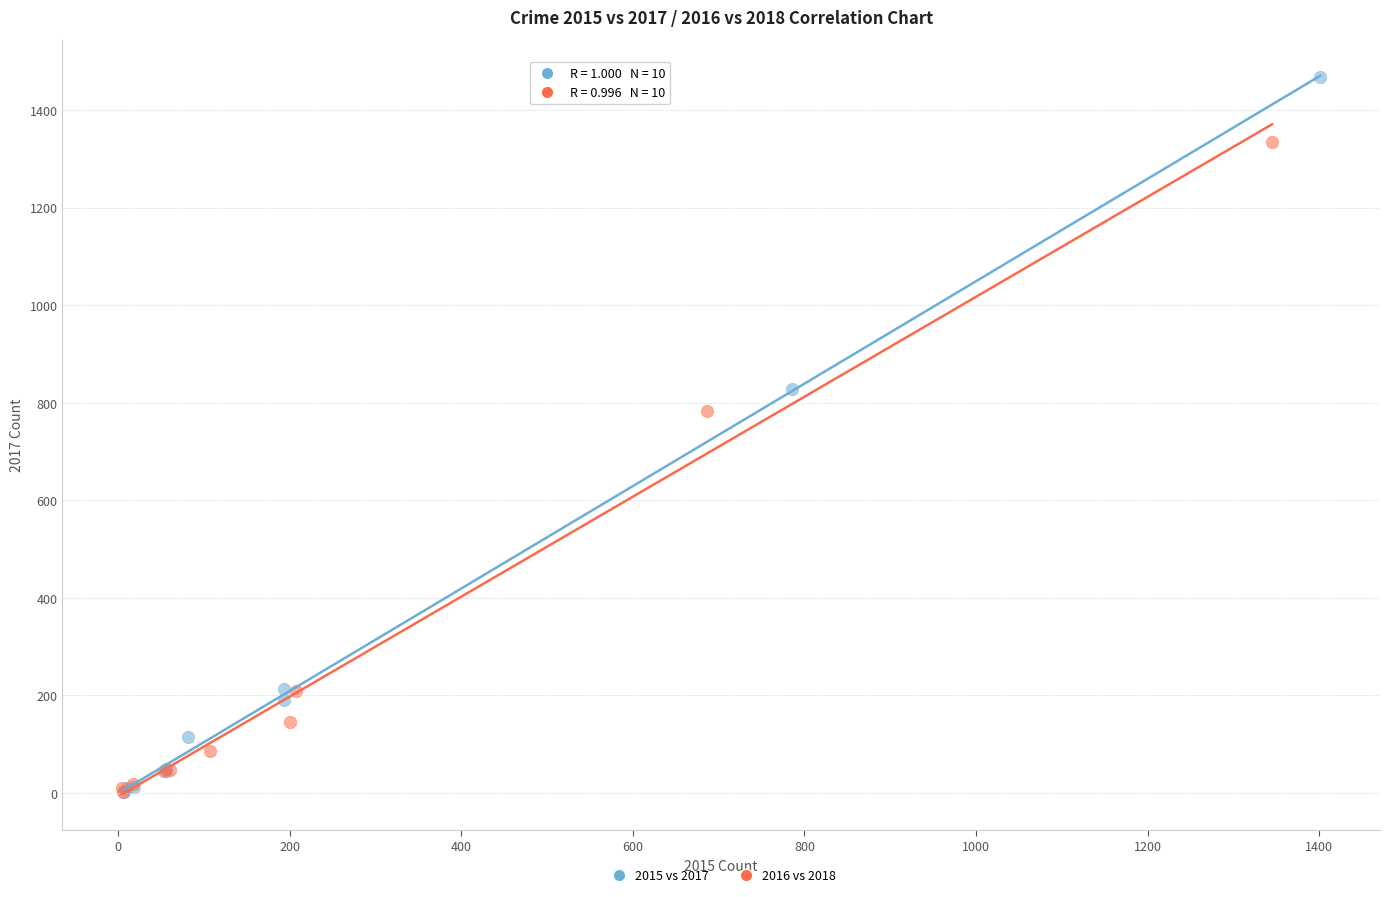

Which series reaches the maximum Y coordinate?

2015 vs 2017